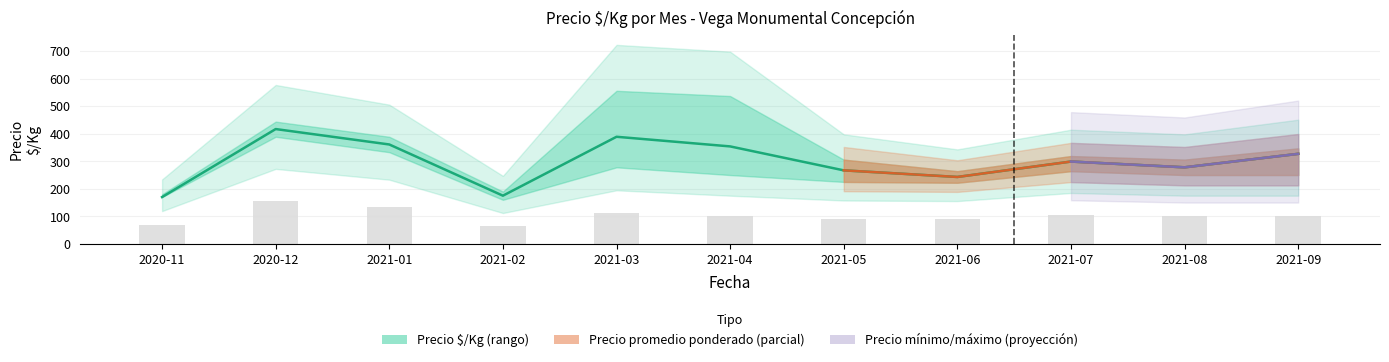

What is the label of the 5th bar from the right?

2021-05